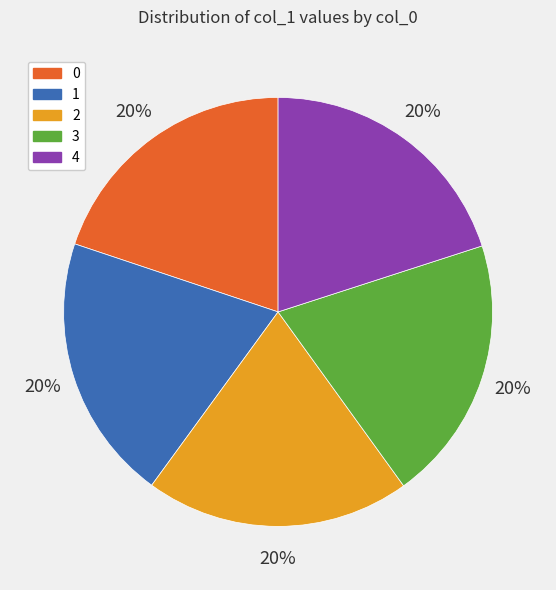

True or false: 1 accounts for 28% of the total.

False